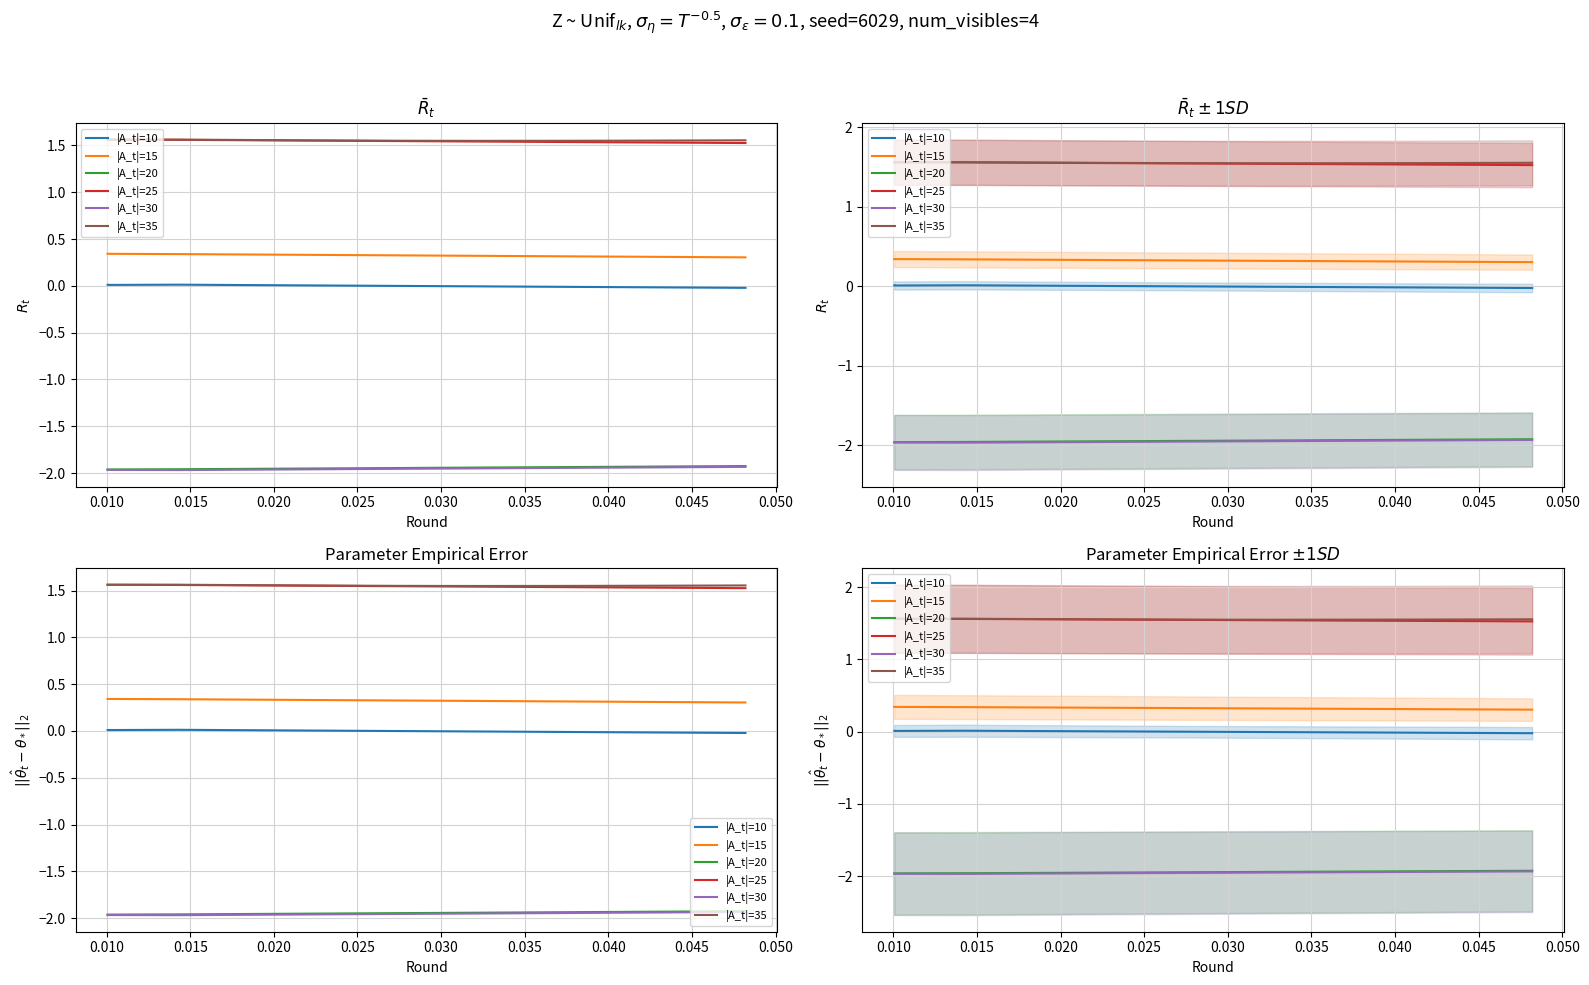

What is the smallest value displayed?

-2.0